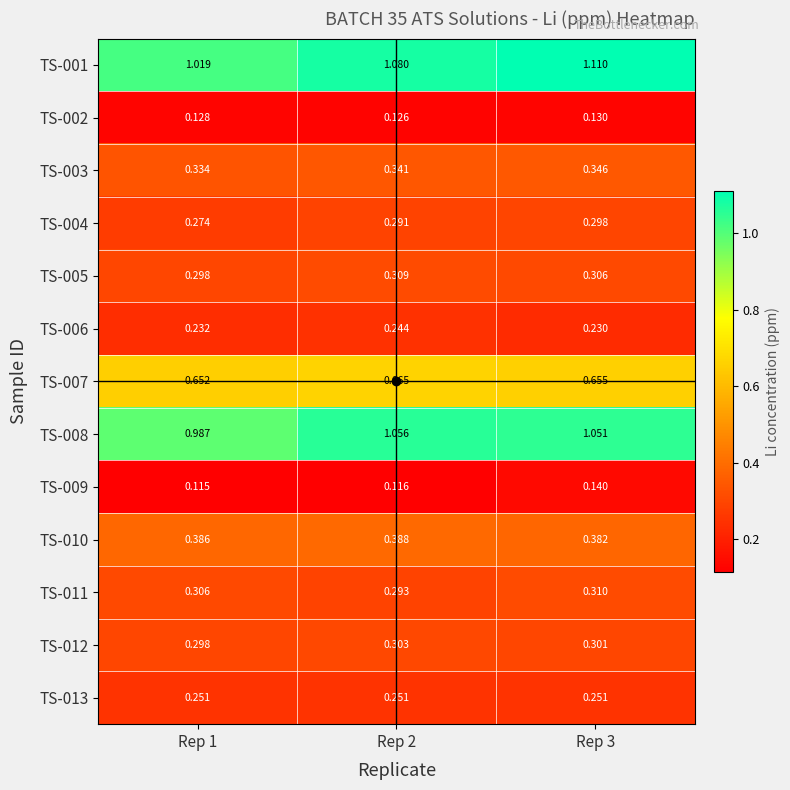

Is the value of TS-011 at Rep 3 greater than the value of TS-001 at Rep 3?

No